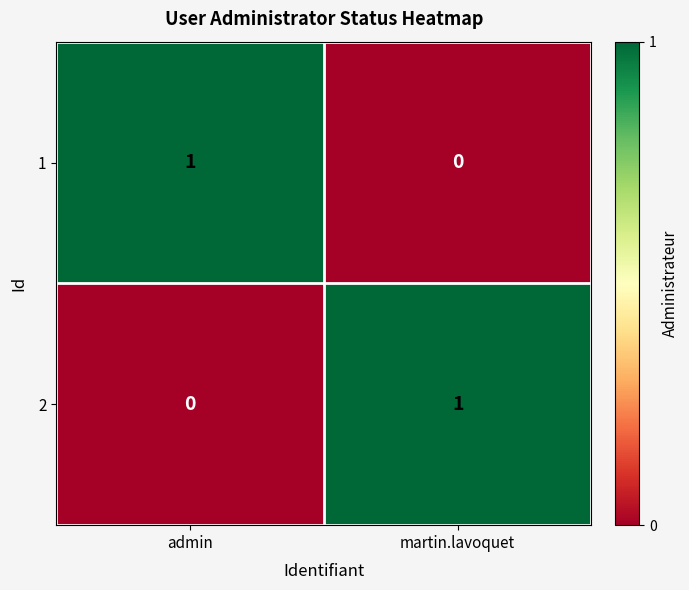

Is it true that 2 equals -1 at admin?

False